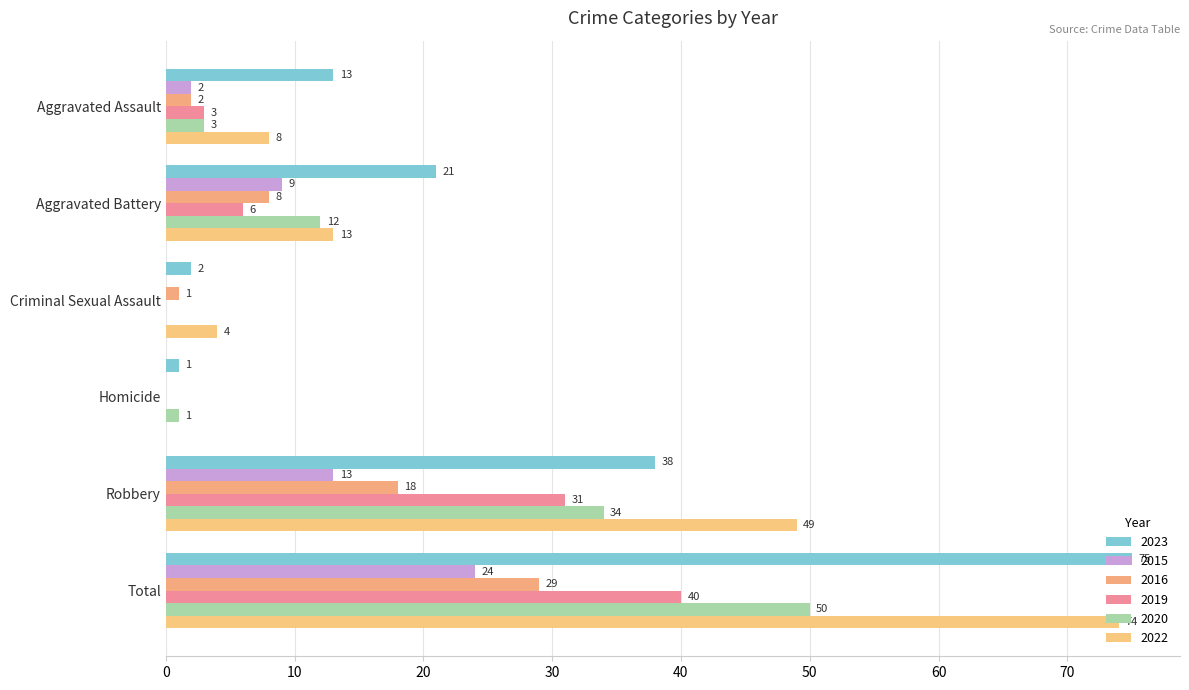

Which series has the largest total across all categories?

2023